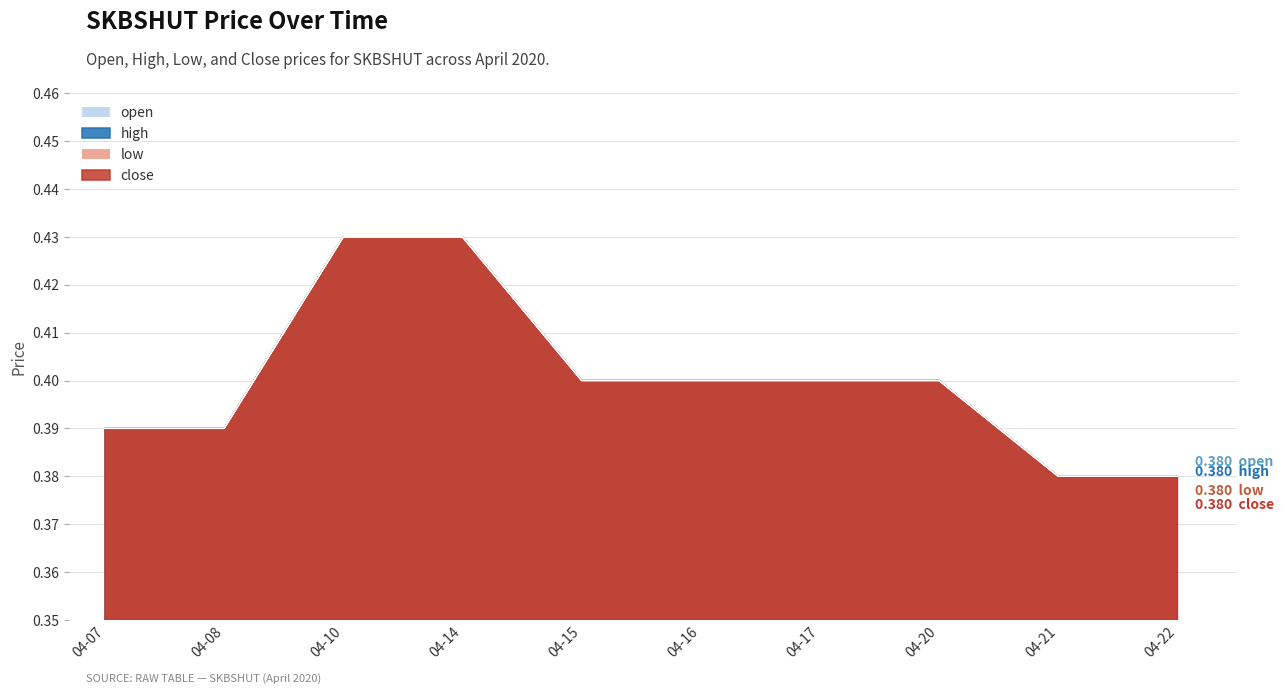

Which series changed the most between 04-17 and 04-20?

open